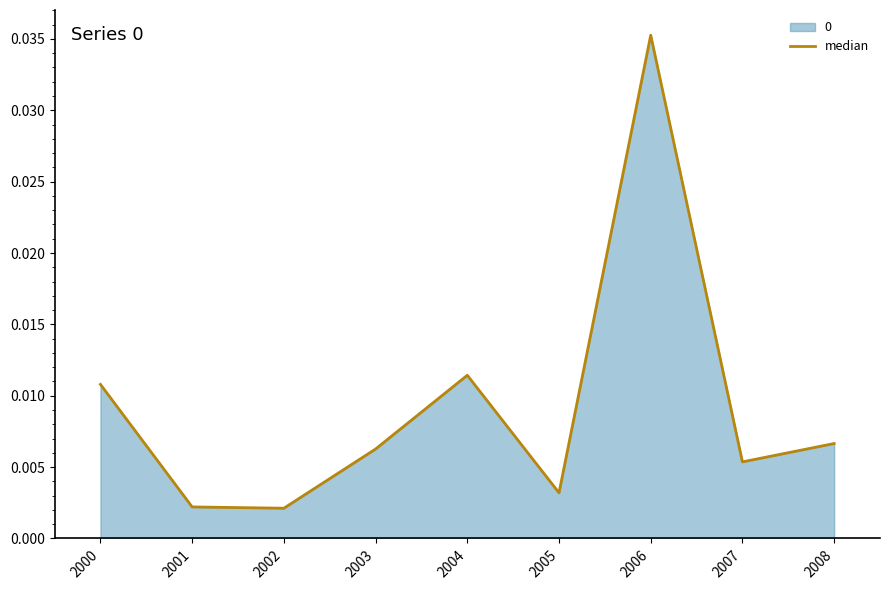

Which category has the lowest value across all series?

2002